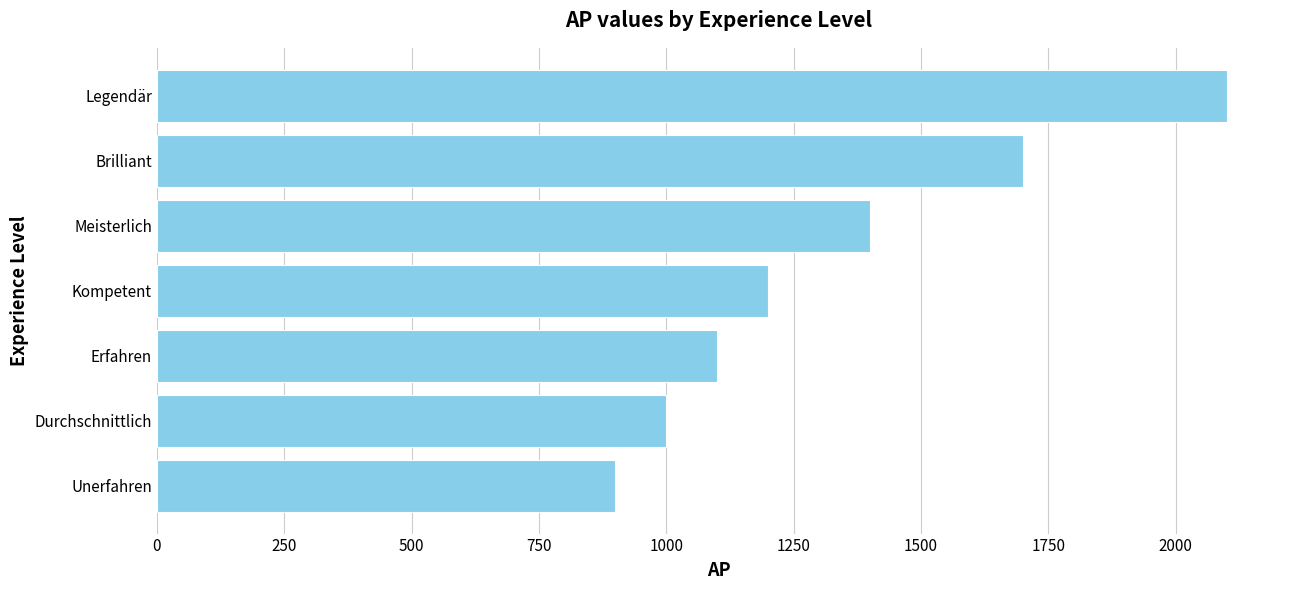

List the labels in order of value, smallest first.

Unerfahren, Durchschnittlich, Erfahren, Kompetent, Meisterlich, Brilliant, Legendär